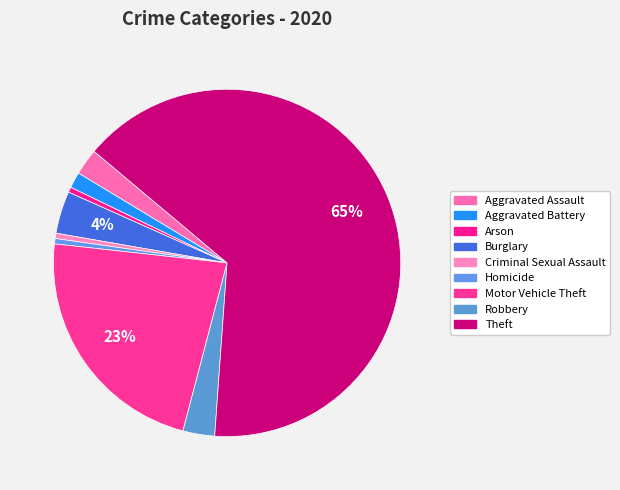

To the nearest percent, what is the difference between the Burglary and Aggravated Assault slice percentages?

1%